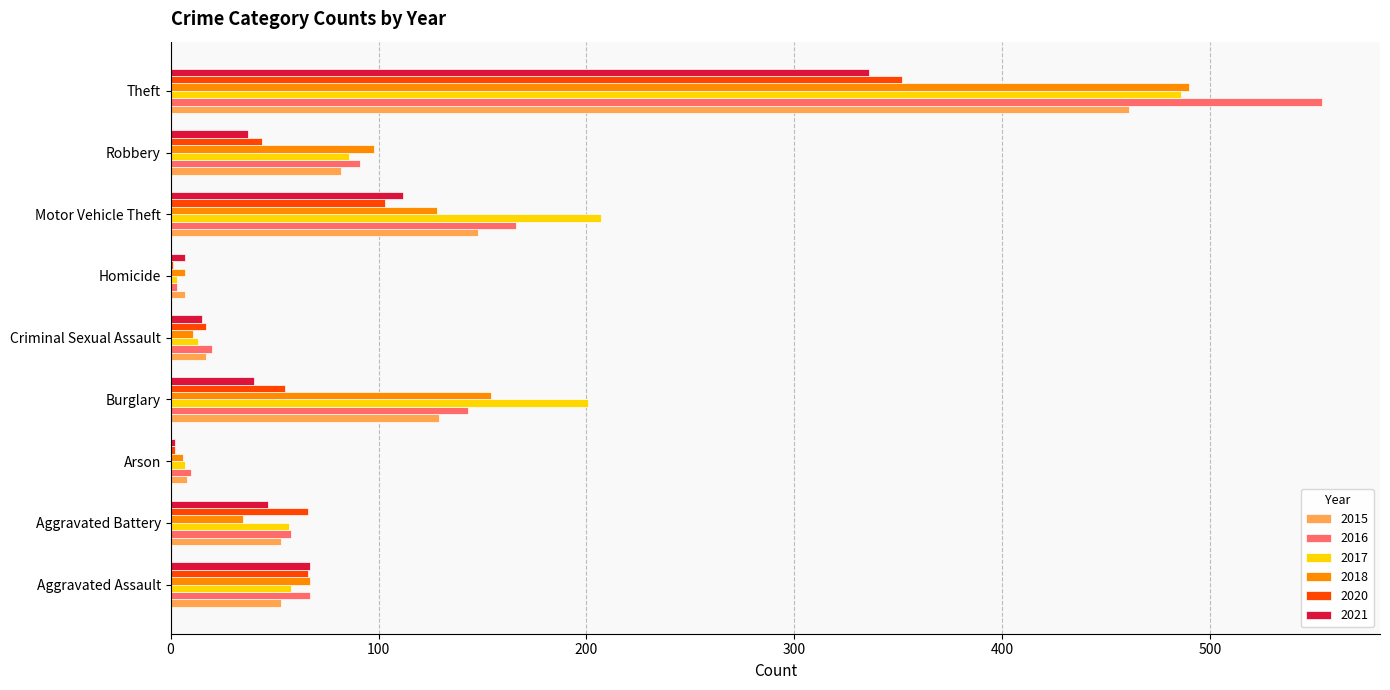

The value of 2021 at Robbery is 37. True or false?

True